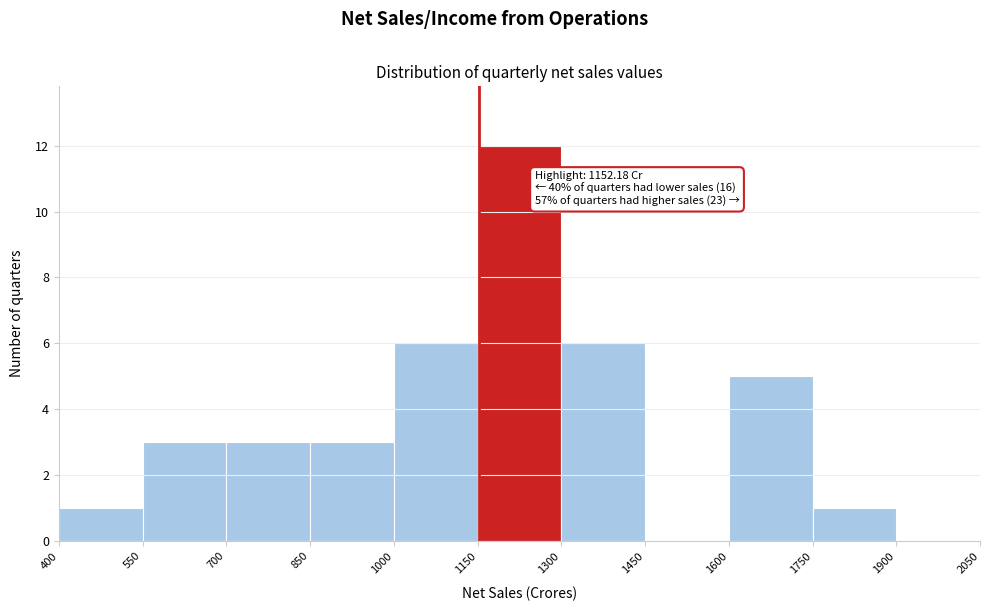

Over which range of the x-axis is the bar tallest?

1150 to 1300